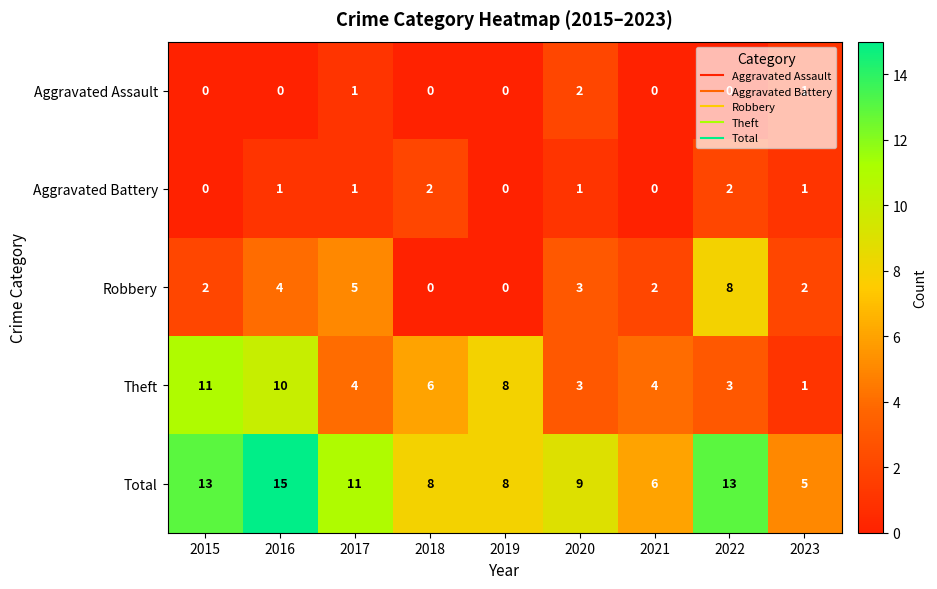

What is the difference between the highest and lowest values at 2016?

15